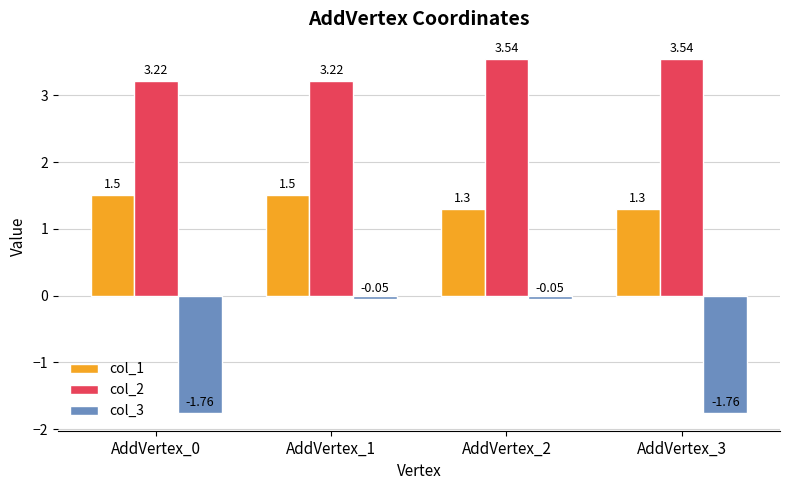

List the series in order of their overall mean, highest first.

col_2, col_1, col_3